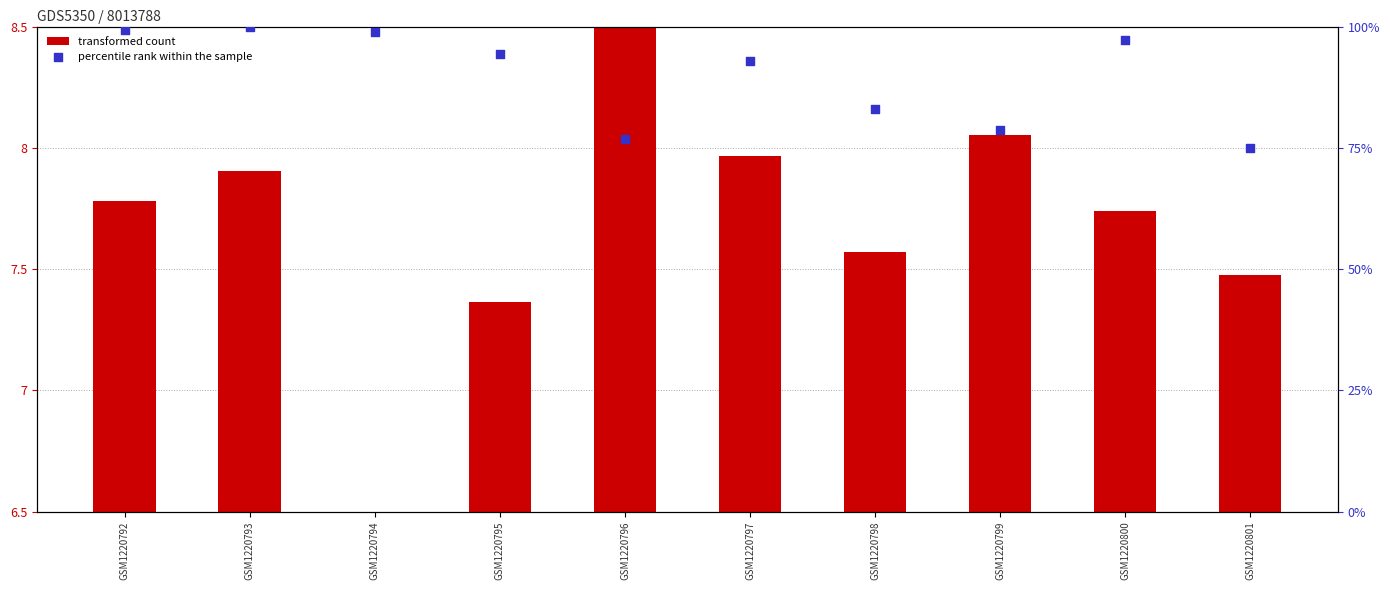

Is the value of percentile rank within the sample at GSM1220792 greater than the value of transformed count at GSM1220798?

Yes